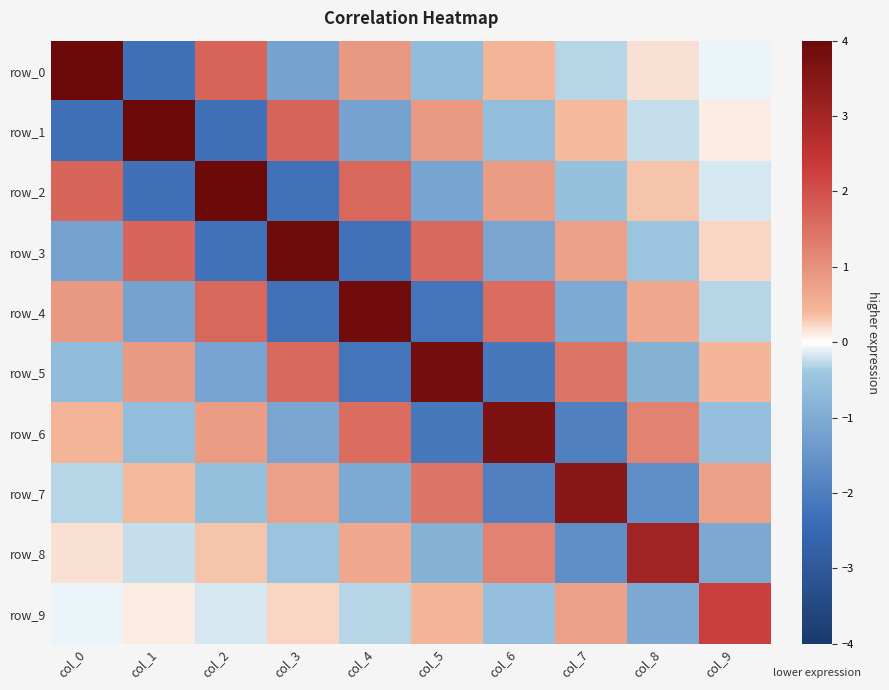

The value of row_0 at col_3 is -1.7. True or false?

False